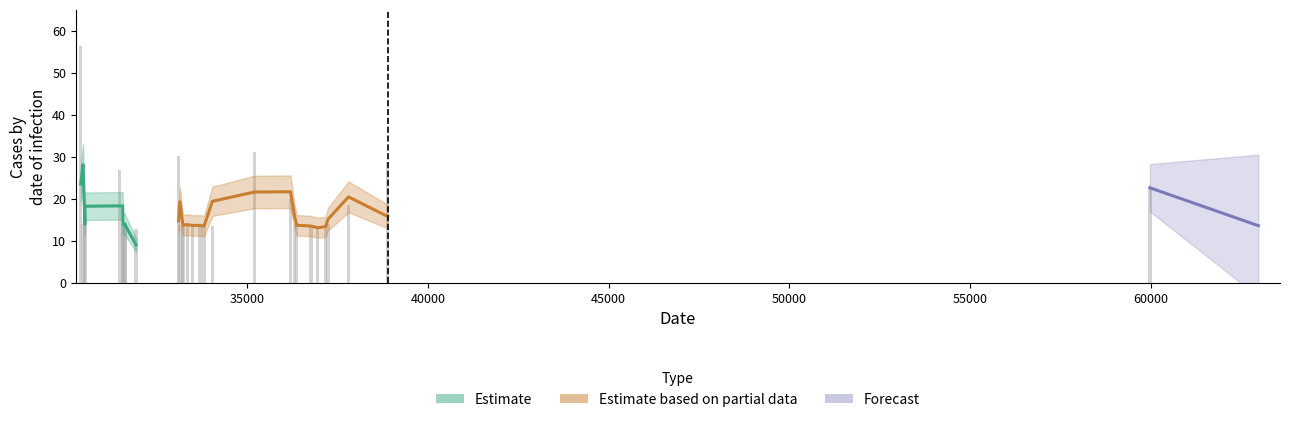

What is the label of the 31st bar from the left?

38885.5